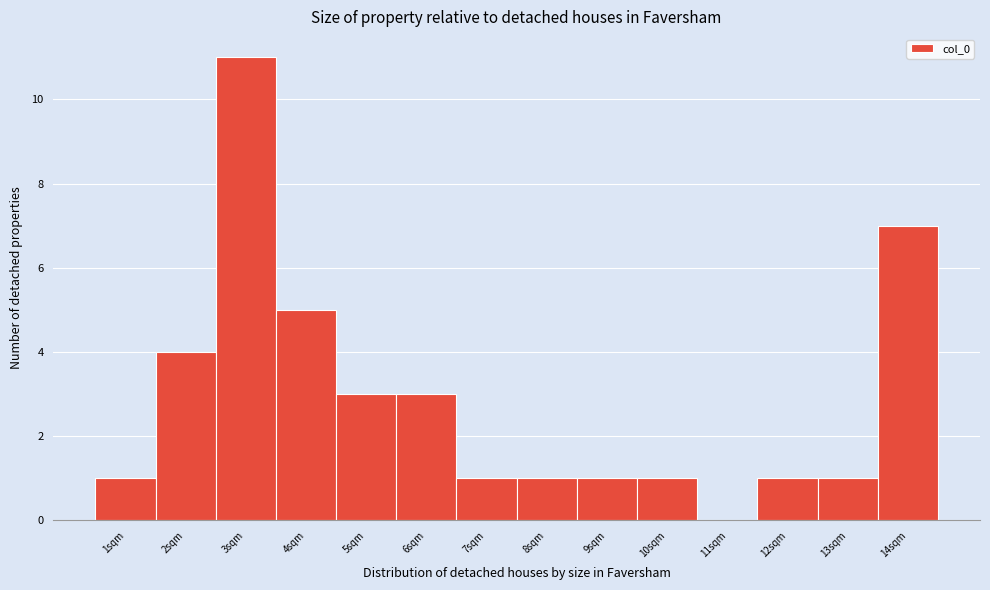

Reading right to left, transcribe all the data shown in this chart.

14sqm=7	13sqm=1	12sqm=1	11sqm=0	10sqm=1	9sqm=1	8sqm=1	7sqm=1	6sqm=3	5sqm=3	4sqm=5	3sqm=11	2sqm=4	1sqm=1